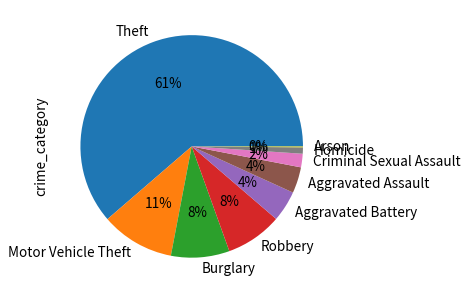

To the nearest percent, what percentage of the pie is Aggravated Assault?

4%